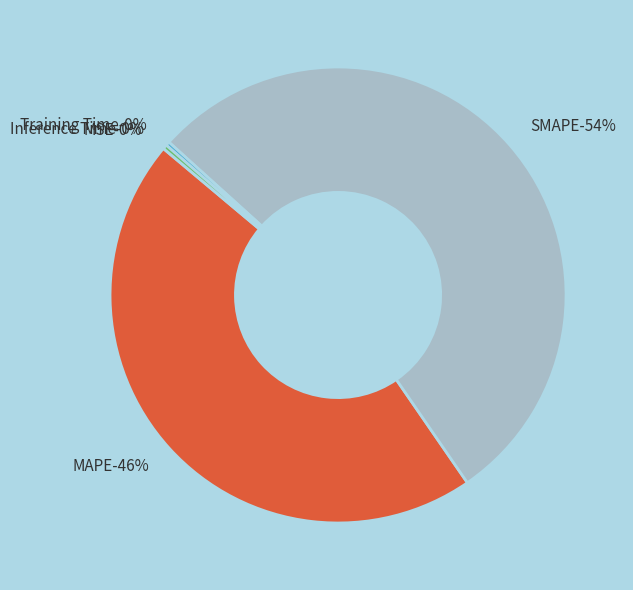

What is the smallest slice in the pie chart?

MSE